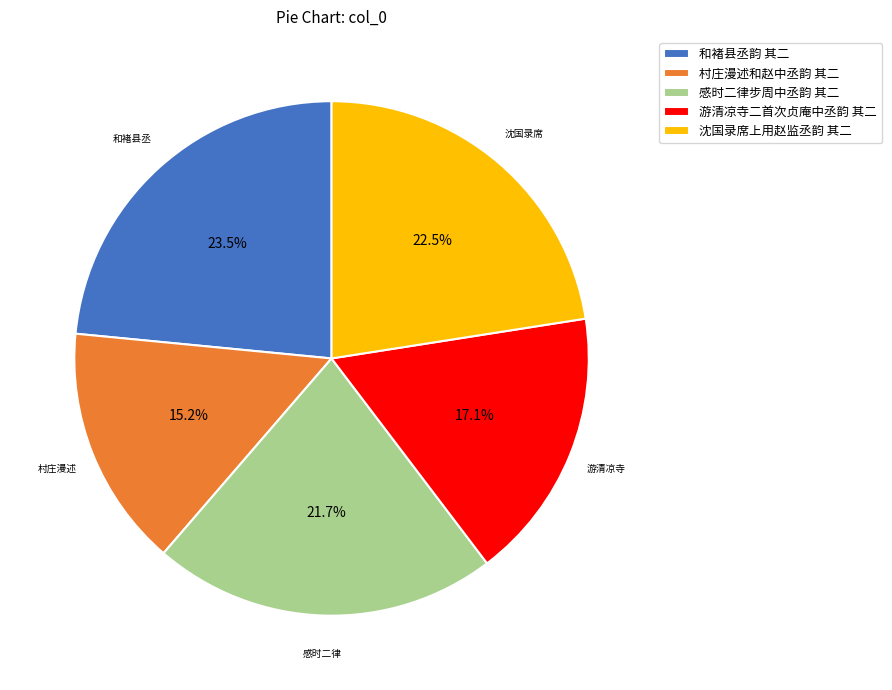

To the nearest percent, what portion does 感时二律步周中丞韵 其二 represent?

22%